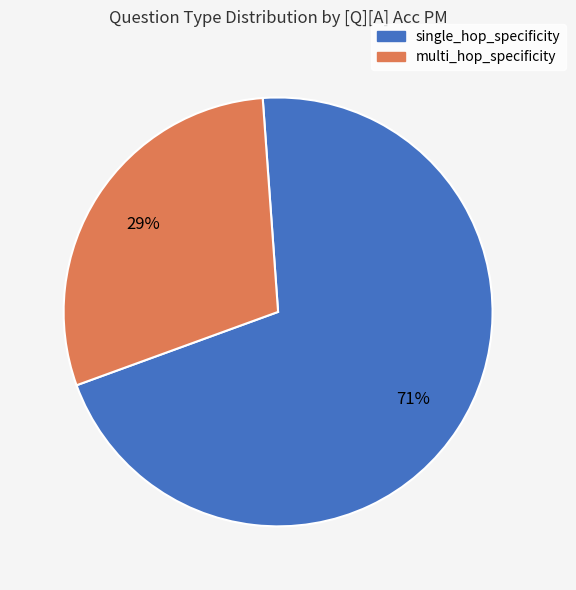

To the nearest percent, what is the average slice percentage?

50%